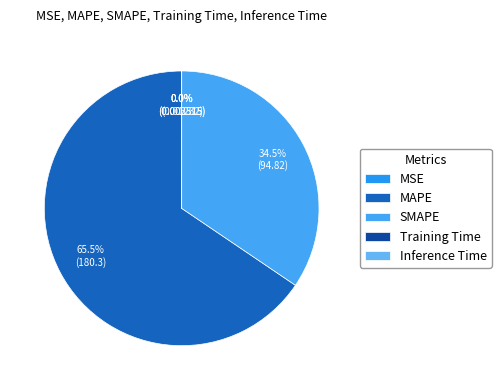

What percentage is the SMAPE slice, to the nearest percent?

34%